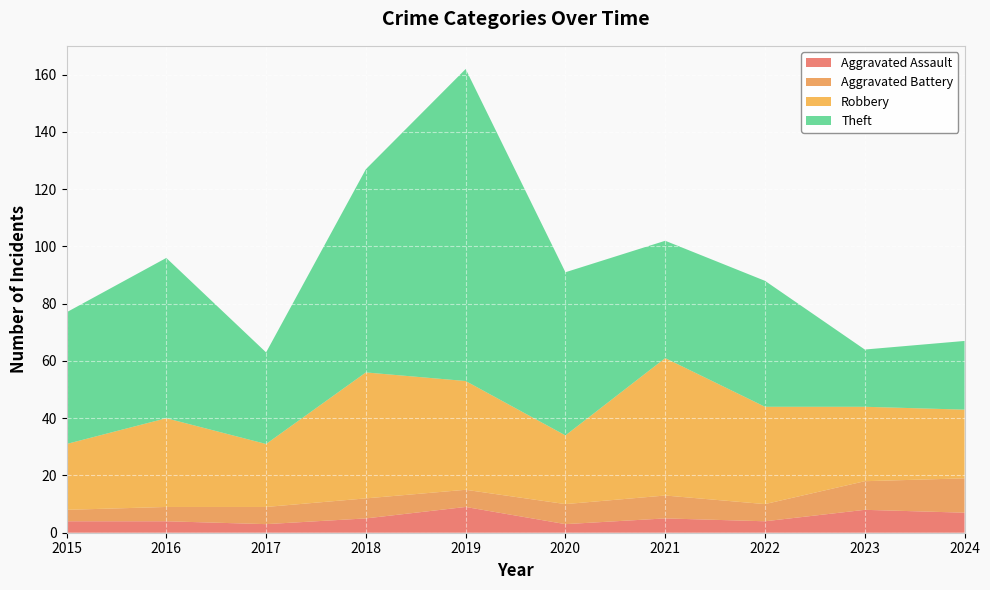

Reading right to left, transcribe all the data shown in this chart.

Aggravated Assault: 7	8	4	5	3	9	5	3	4	4
Aggravated Battery: 12	10	6	8	7	6	7	6	5	4
Robbery: 24	26	34	48	24	38	44	22	31	23
Theft: 24	20	44	41	57	109	71	32	56	46